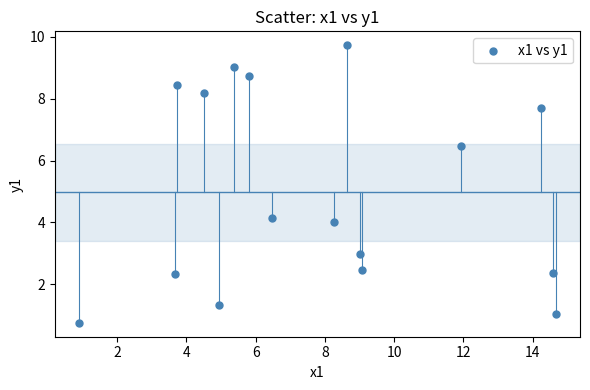

What Y value in the scatter plot is closest to 5?

4.1